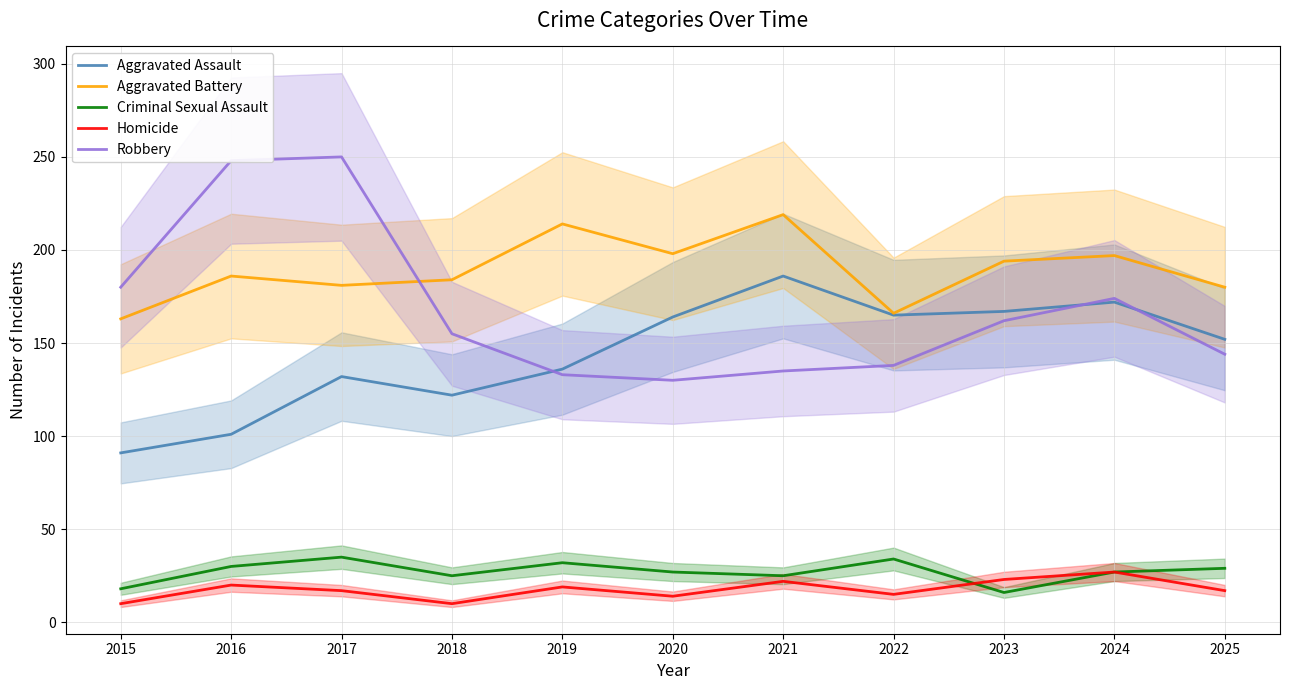

Which category has the lowest value in the Aggravated Assault series?

2015